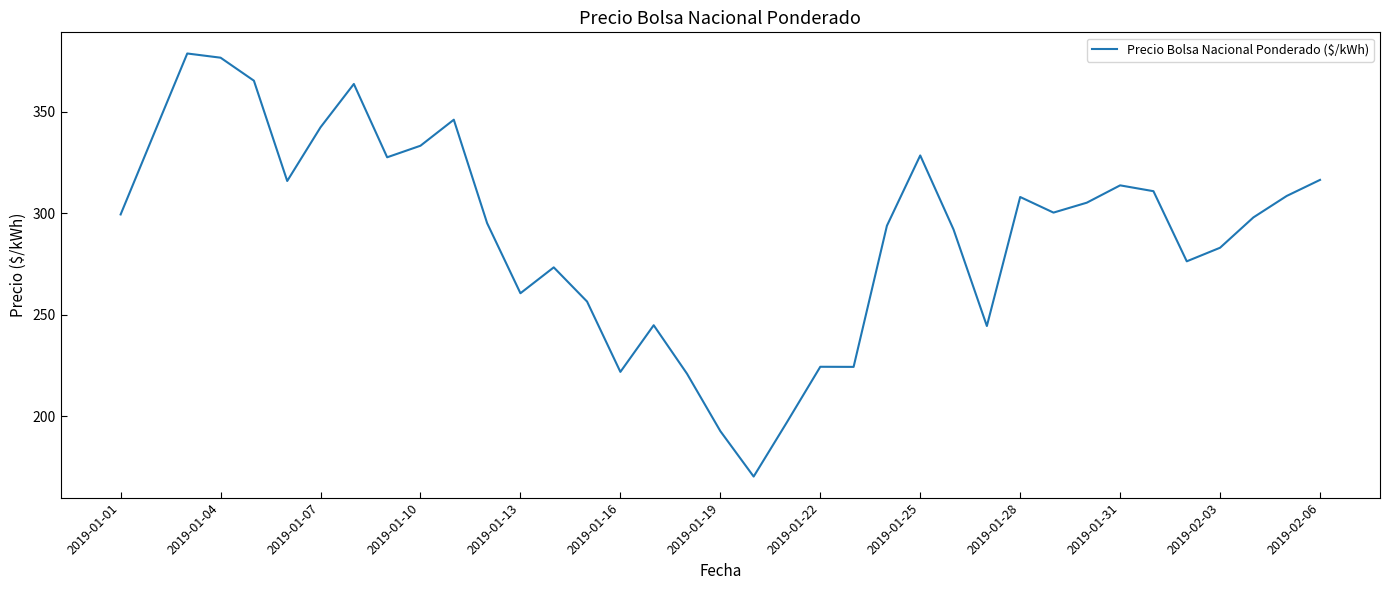

How many values are below 299?

18